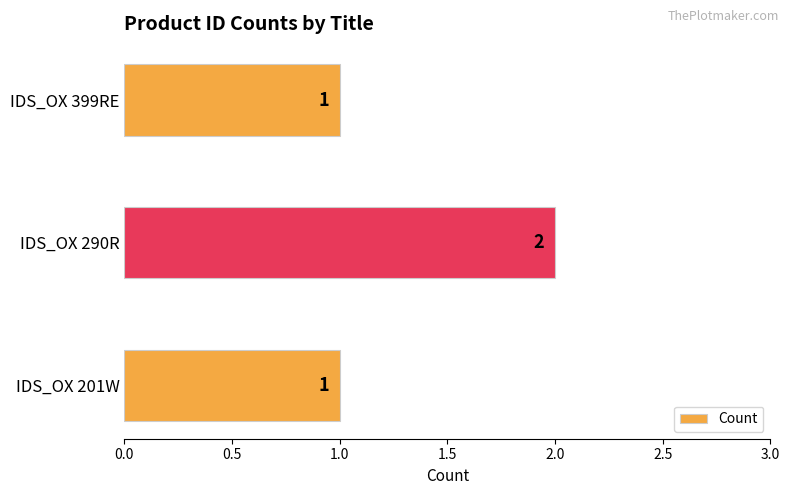

Are the bars grouped side by side (vs. stacked)?

No